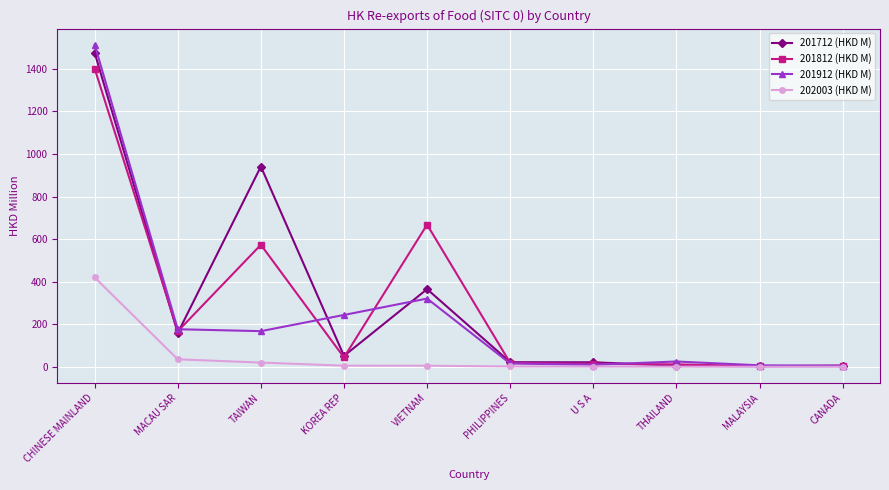

What is the difference between the maximum and minimum values in the 201712 (HKD M) series?

1471.2